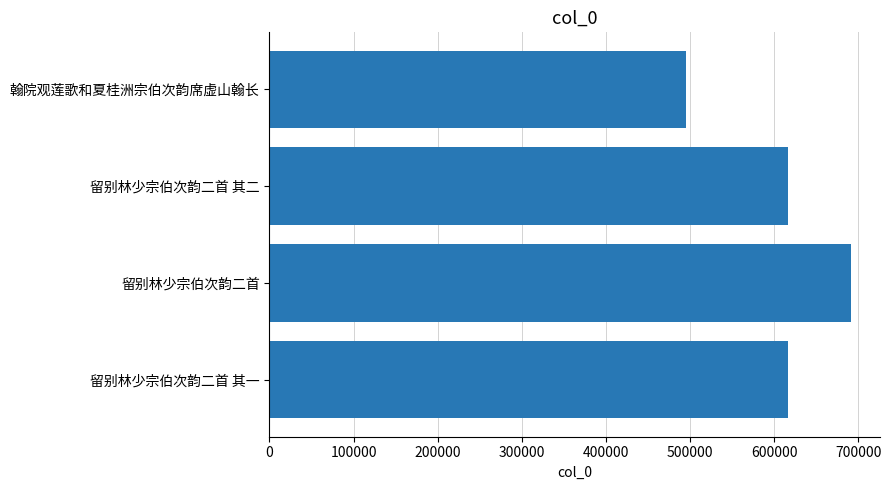

What is the sum of the values at 留别林少宗伯次韵二首 其二 and 留别林少宗伯次韵二首?

1307287